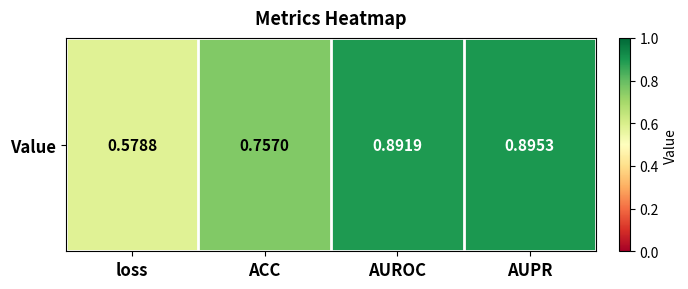

At which category does the chart reach its minimum across all series?

loss